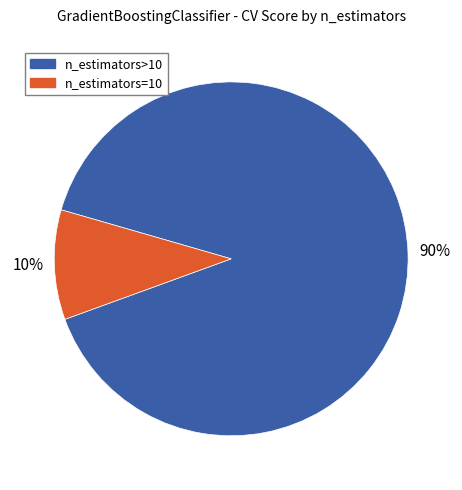

To the nearest percent, what is the difference between the largest and smallest slice percentages?

80%